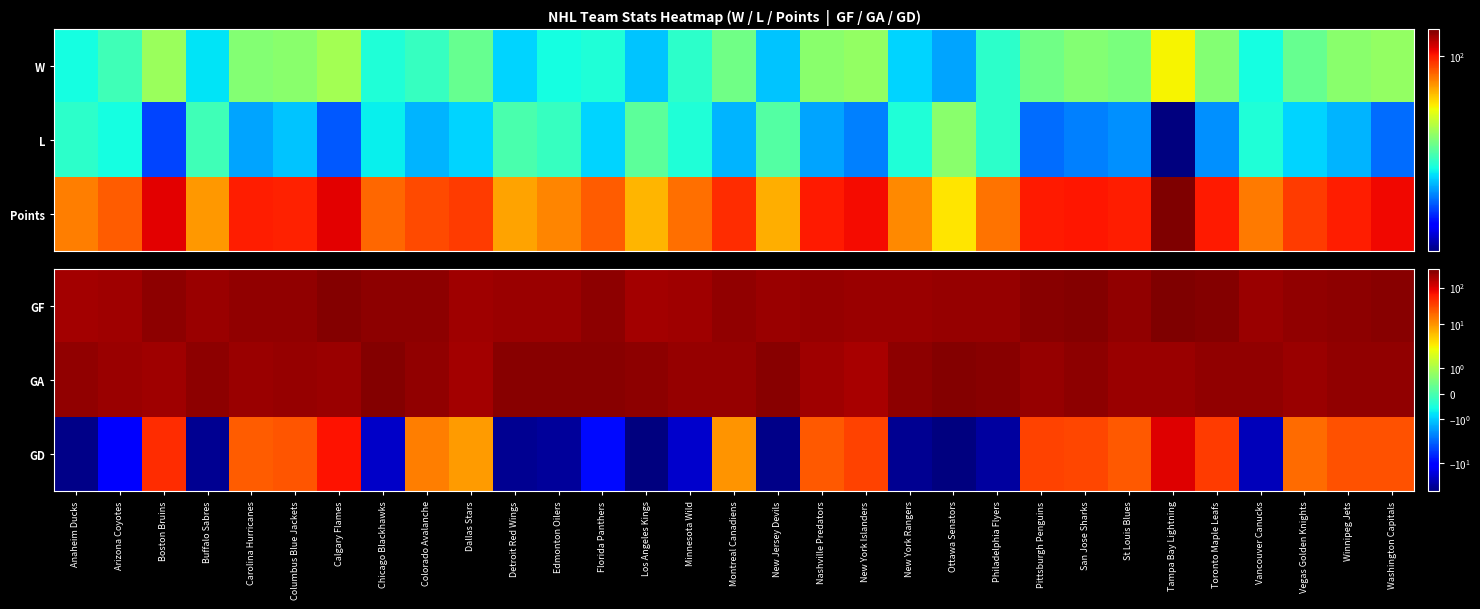

What is the spread (max minus min) of values at Colorado Avalanche?

244